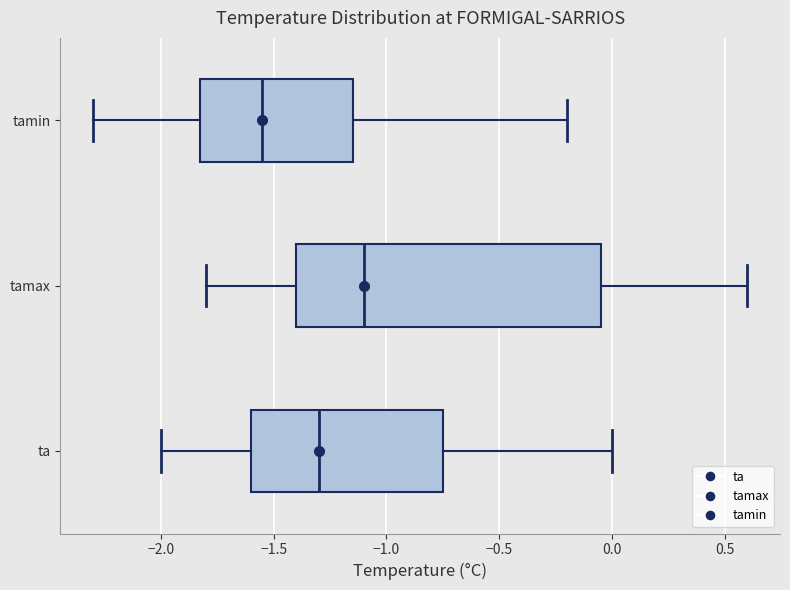

Where does the median line of the box for tamax sit on the x-axis? The values are not printed on the chart, so give them approximately, as read against the axis.

-1.10